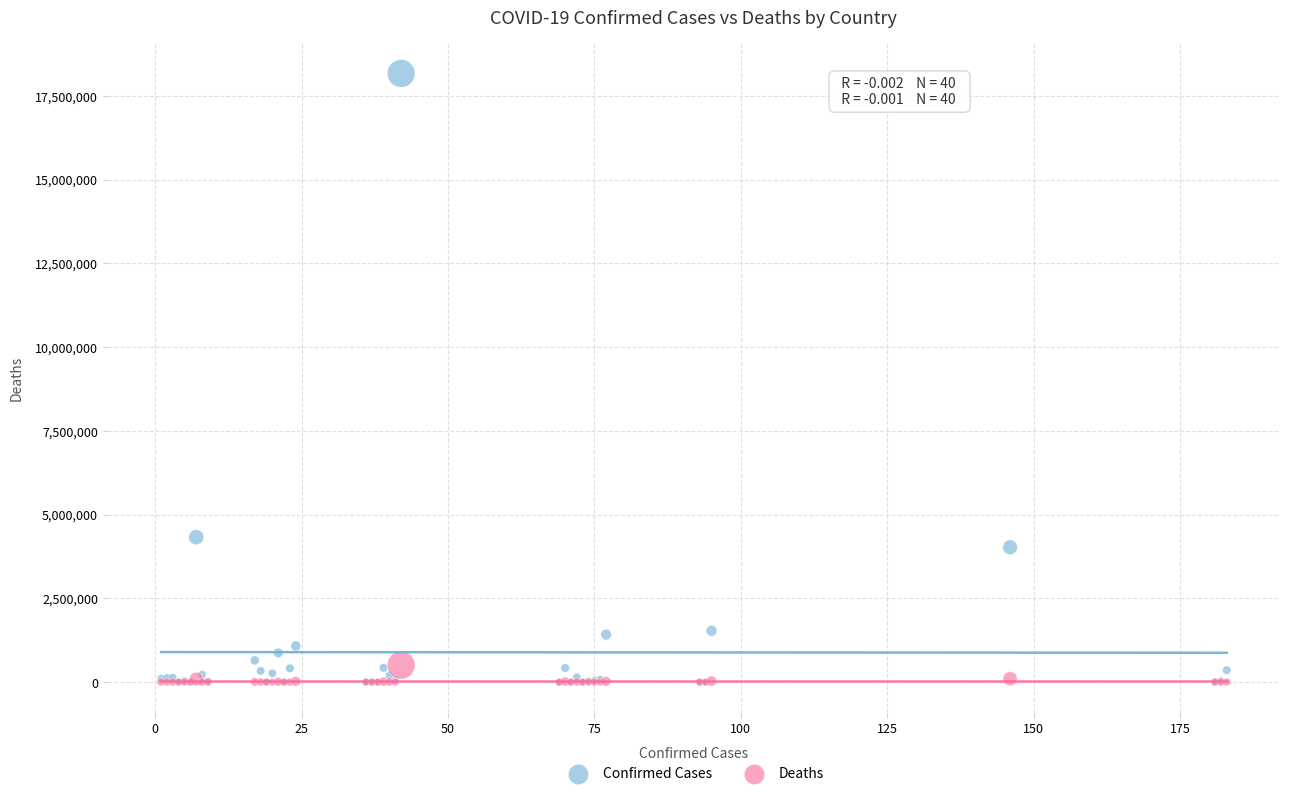

Which series reaches the maximum Y coordinate?

Confirmed Cases